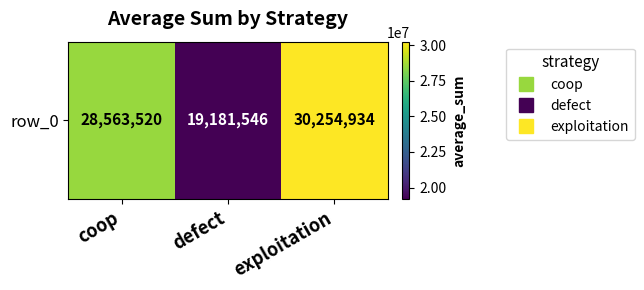

Reading left to right, transcribe all the data shown in this chart.

coop=28563520	defect=19181546	exploitation=30254934